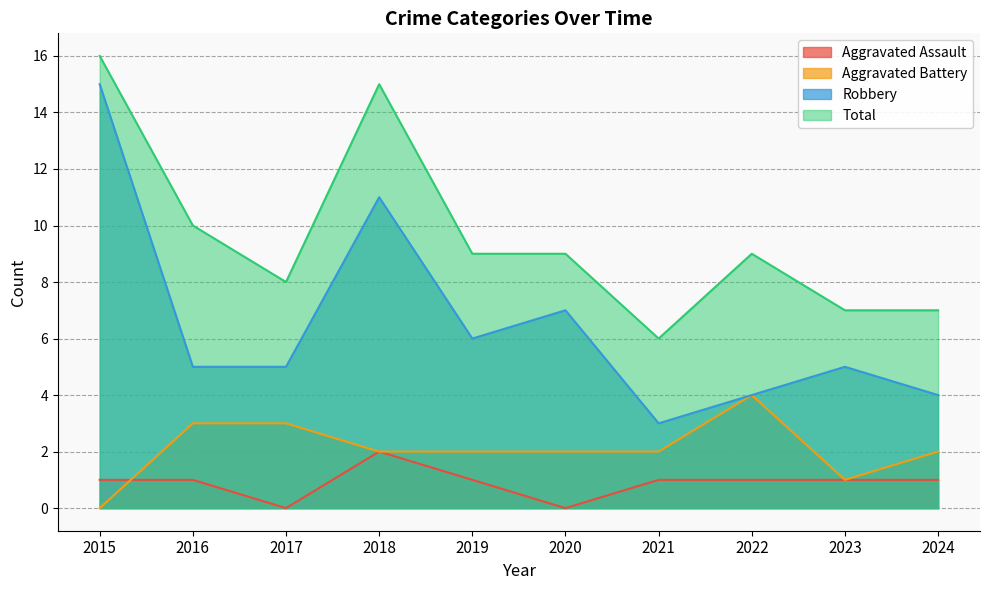

Count the Aggravated Battery values in the range 2 to 3.

7